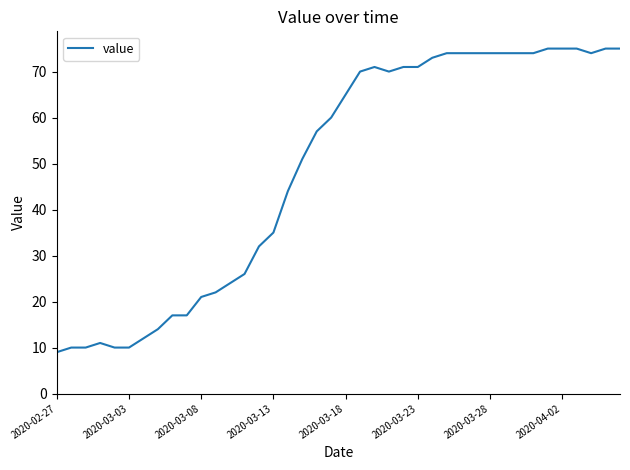

What is the smallest value displayed?

9